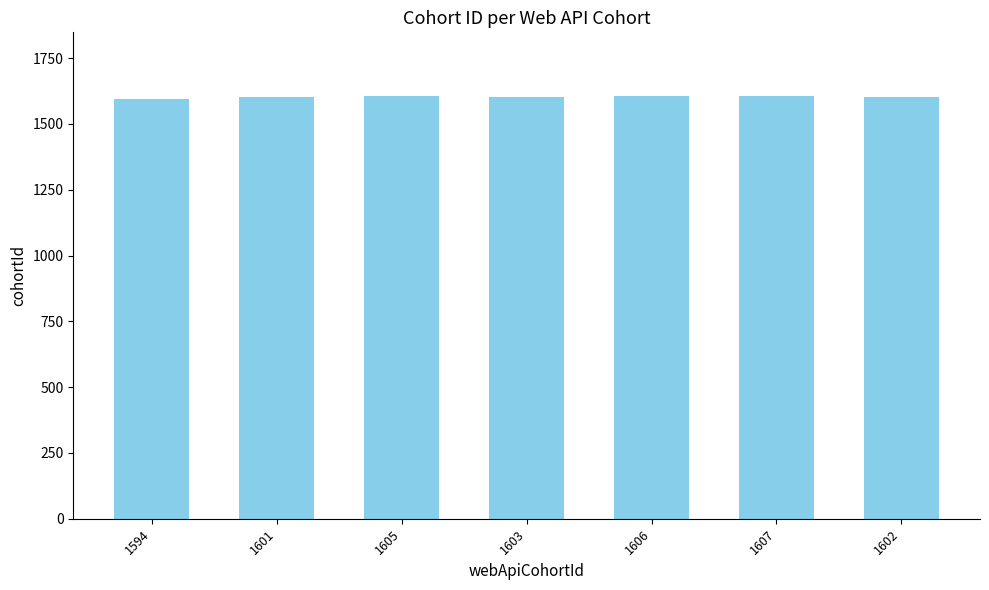

Approximately how many times larger is the value at 1594 compared to 1606?

1.0